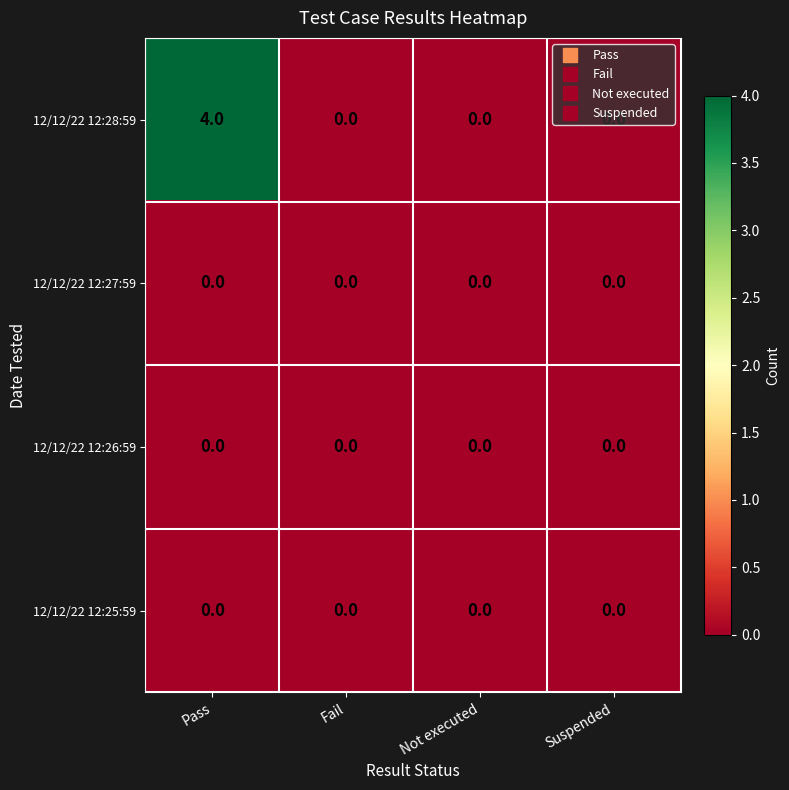

Which series has the largest total across all categories?

12/12/22 12:28:59